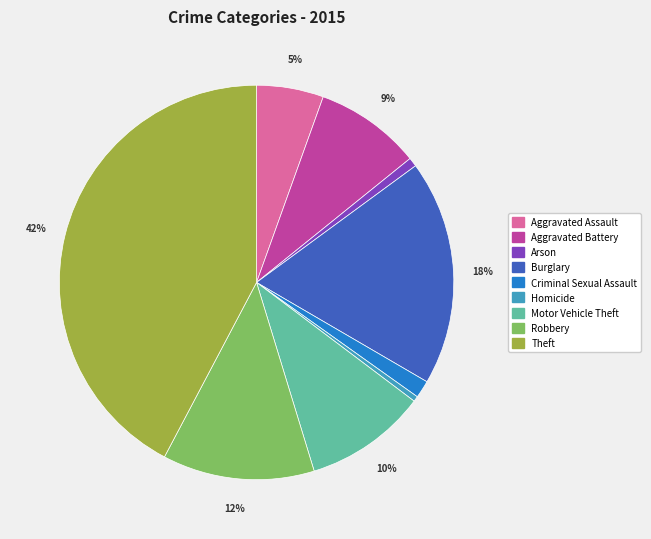

What percentage is the Robbery slice, to the nearest percent?

12%